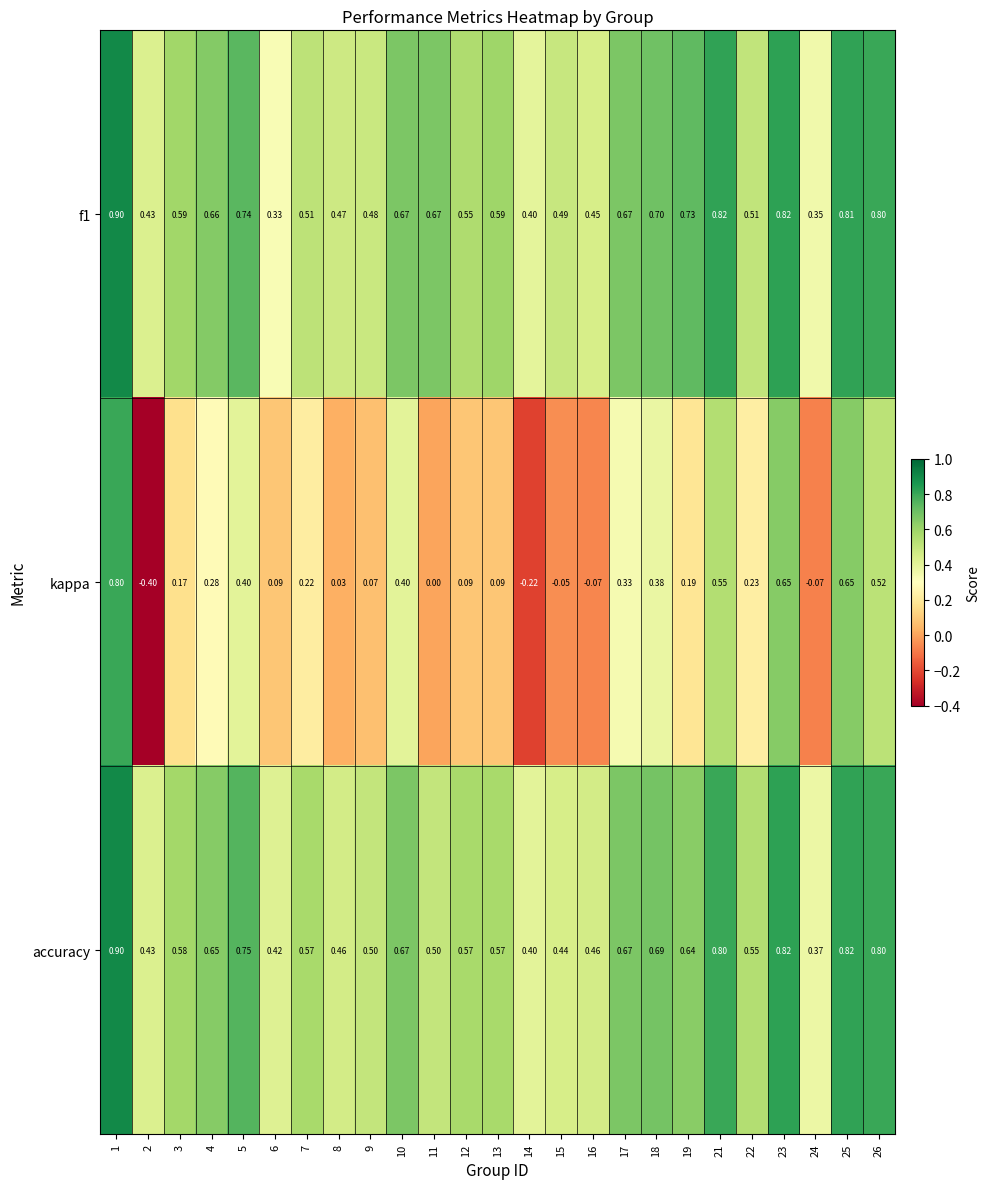

Which series changed the most between 7 and 25?

kappa